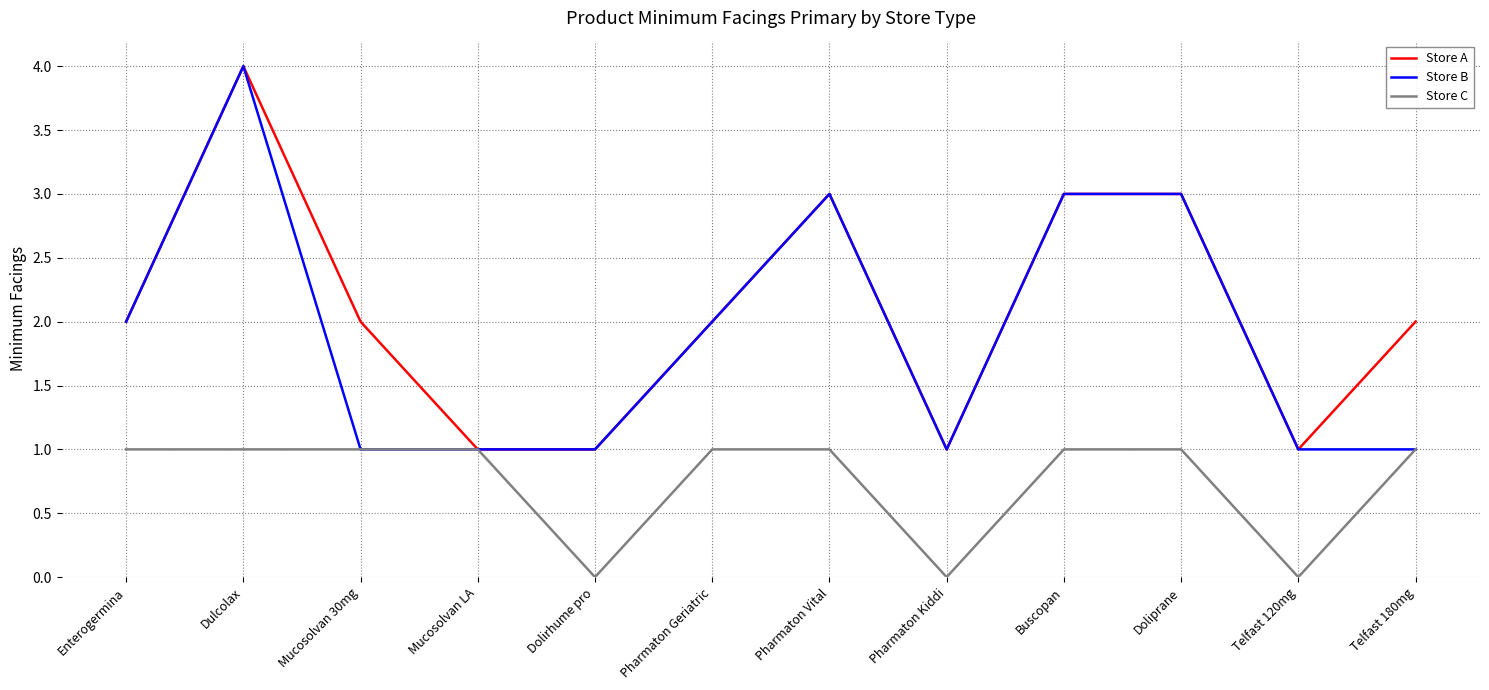

Between Mucosolvan 30mg and Pharmaton Vital, which series saw the biggest shift?

Store B